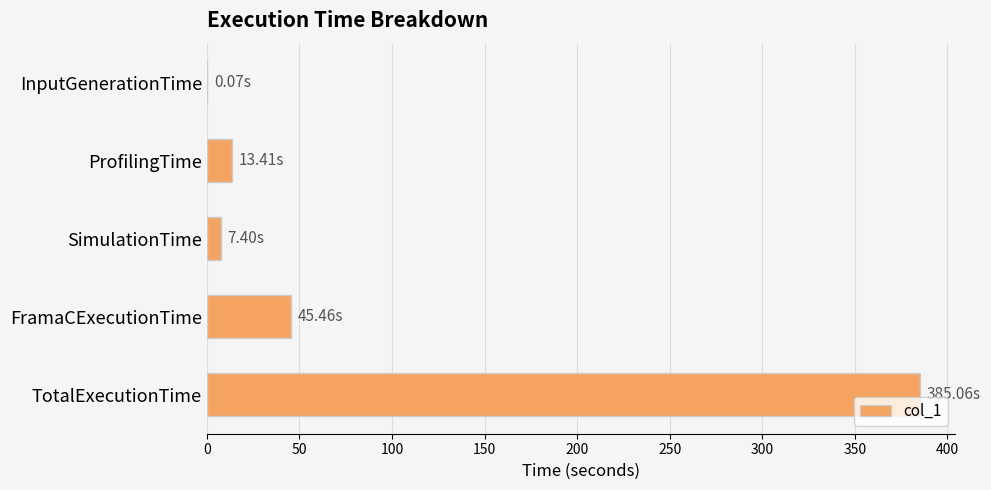

Where is the data nearest to the value 192?

FramaCExecutionTime